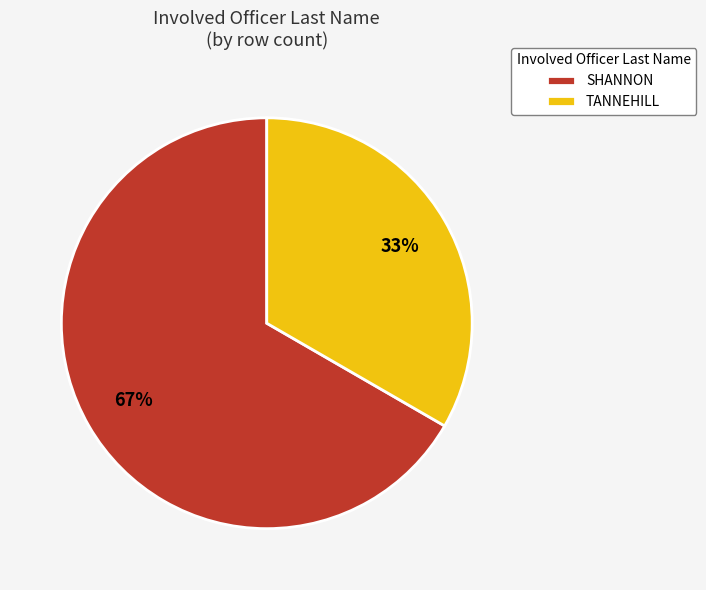

What is the largest slice in the pie chart?

SHANNON